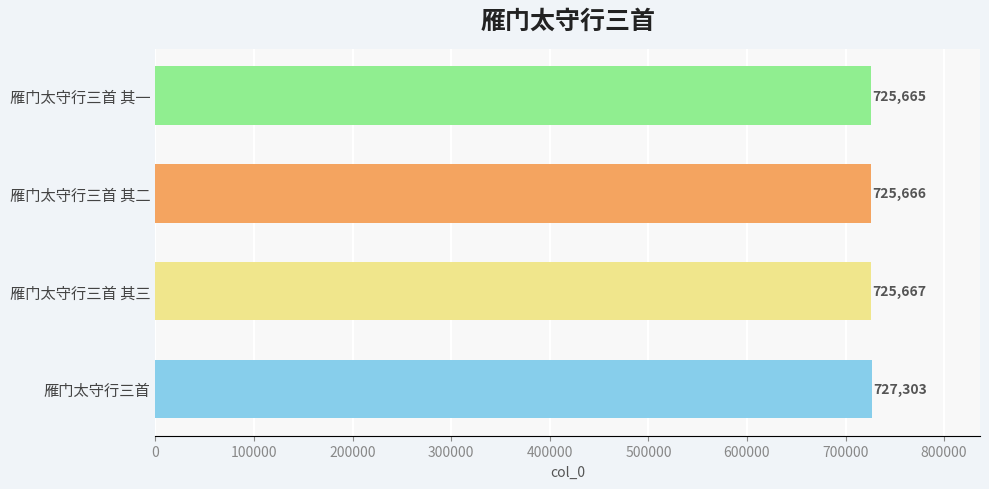

Rank the categories by value from highest to lowest.

雁门太守行三首, 雁门太守行三首 其三, 雁门太守行三首 其二, 雁门太守行三首 其一